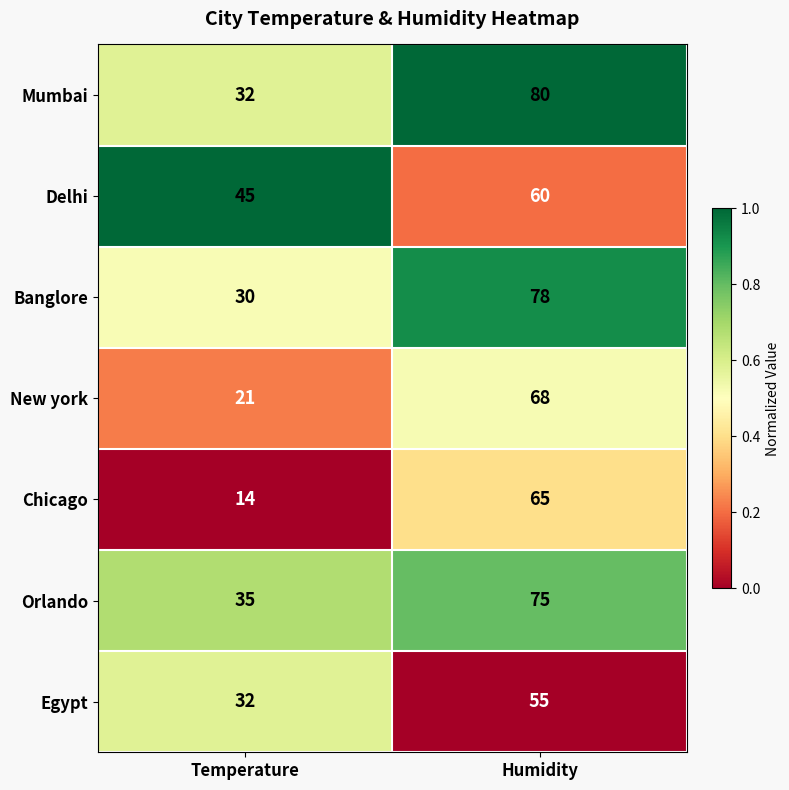

What is the difference between the highest and lowest values at Temperature?

31